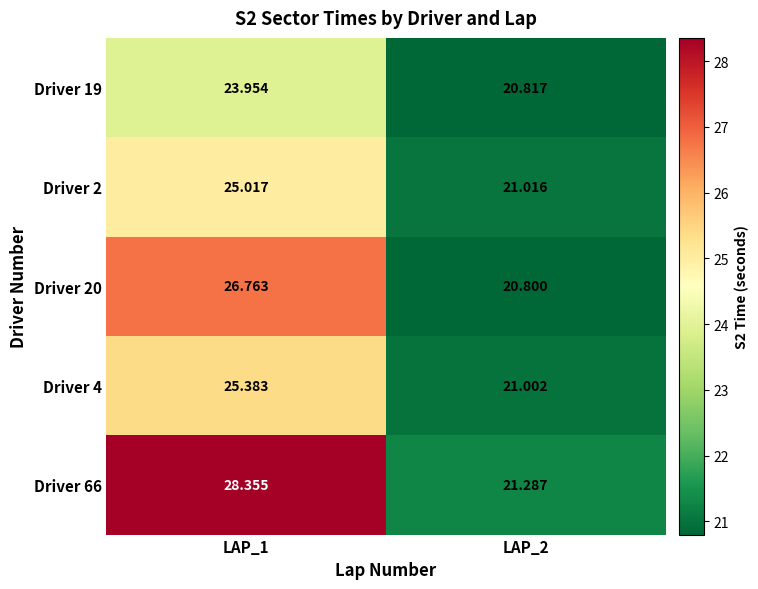

Is the value of Driver 4 at LAP_2 greater than the value of Driver 2 at LAP_1?

No